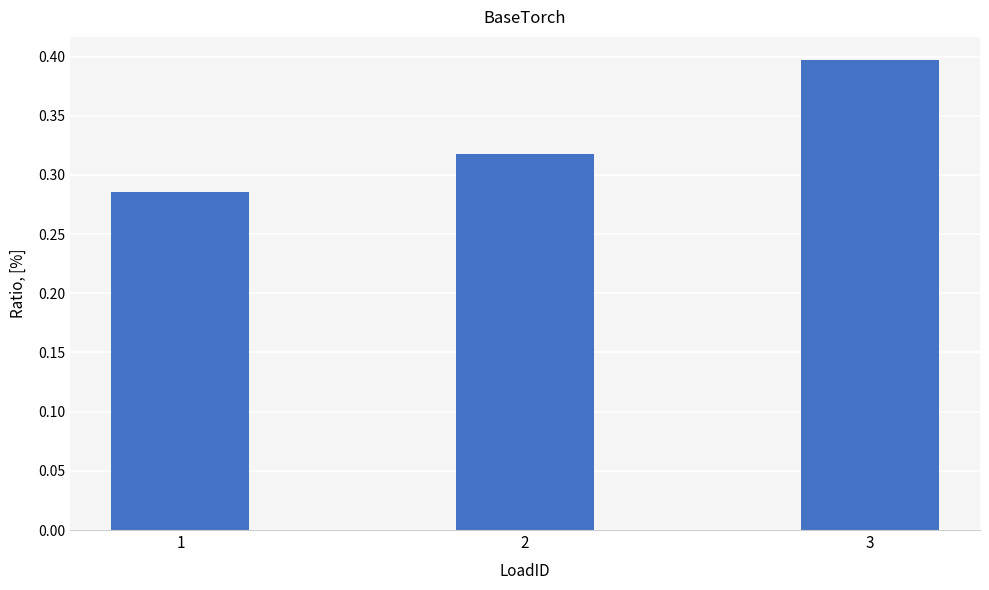

What is the change in value from 2 to 3?

+0.1